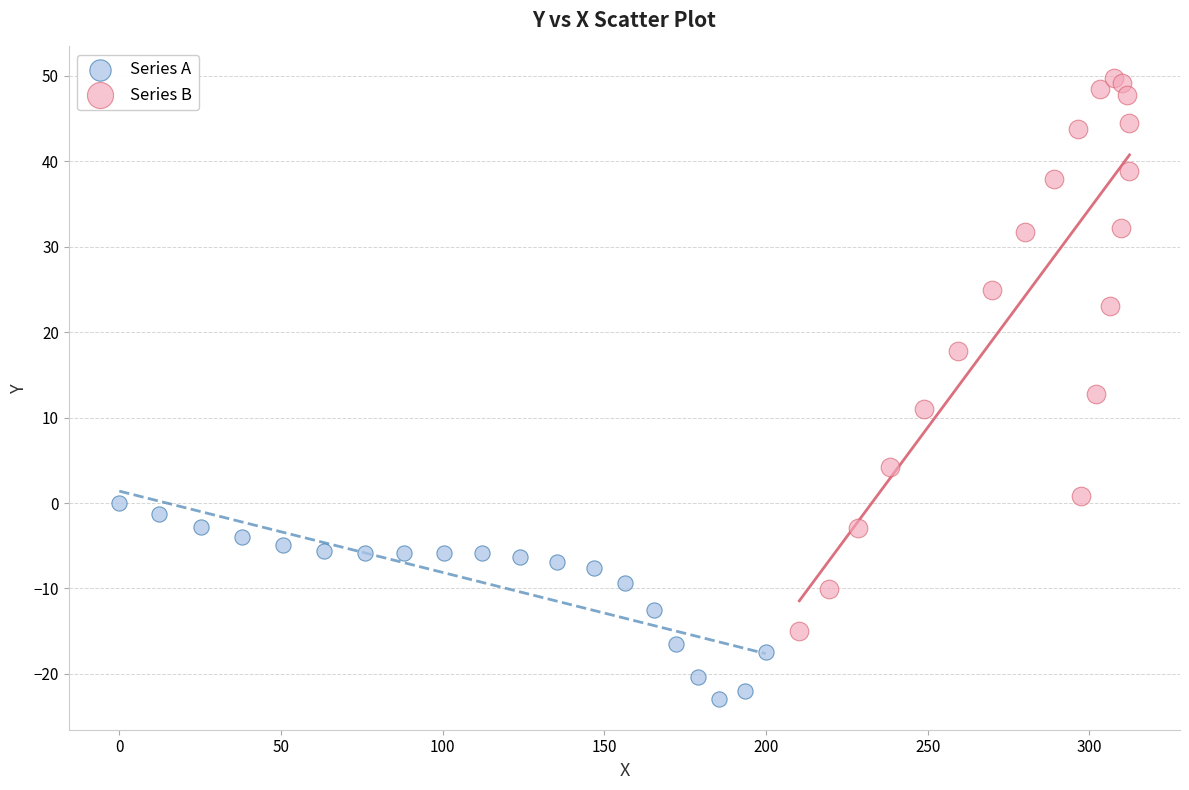

Which series contains the highest Y value?

Series B